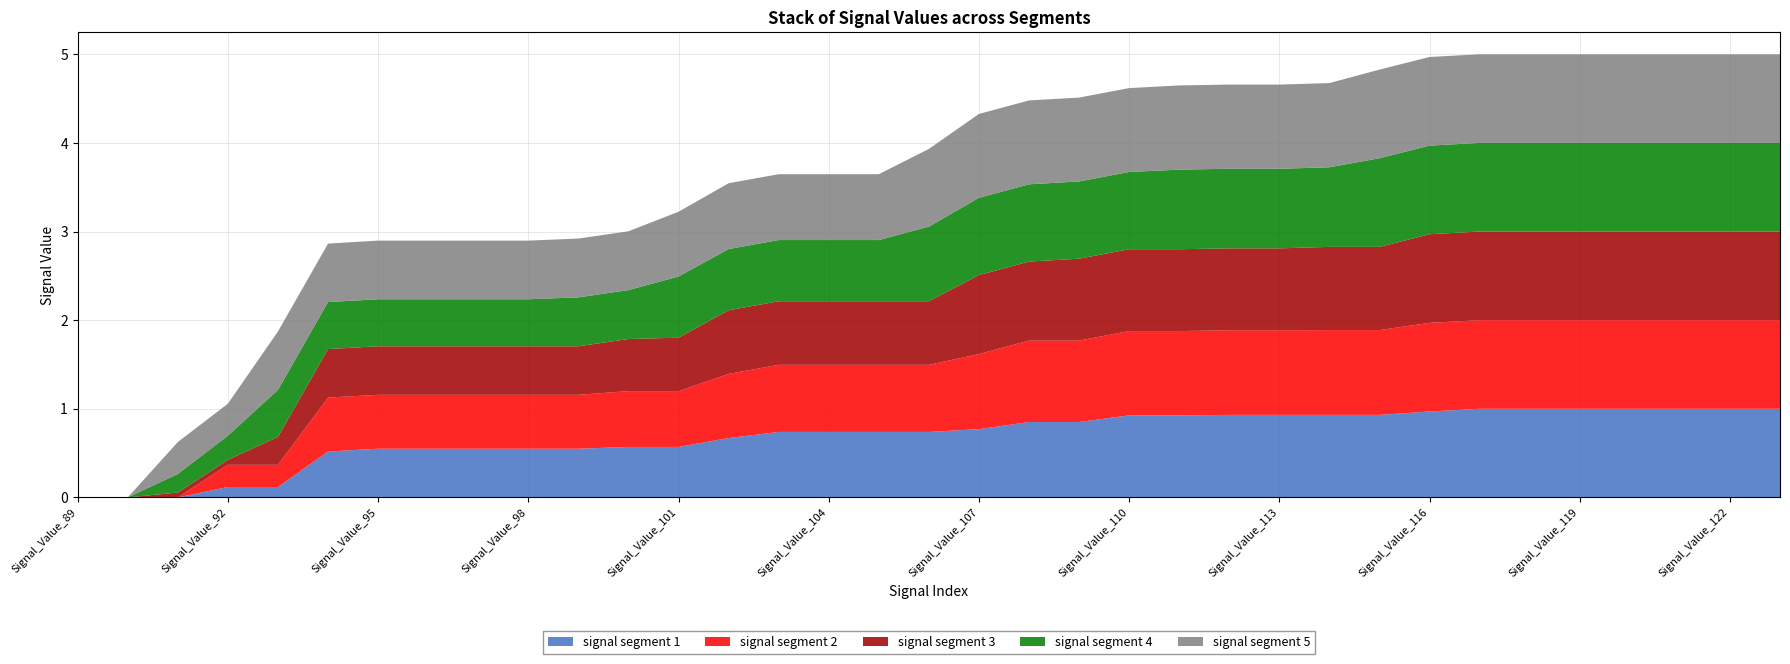

Reading left to right, transcribe all the data shown in this chart.

signal segment 1: 0.0	0.0	0.0	0.1	0.1	0.5	0.5	0.5	0.5	0.5	0.5	0.6	0.6	0.7	0.7	0.7	0.7	0.7	0.8	0.9	0.9	0.9	0.9	0.9	0.9	0.9	0.9	1.0	1.0	1.0	1.0	1.0	1.0	1.0	1.0
signal segment 2: 0.0	0.0	0.0	0.3	0.3	0.6	0.6	0.6	0.6	0.6	0.6	0.6	0.6	0.7	0.8	0.8	0.8	0.8	0.8	0.9	0.9	1.0	1.0	1.0	1.0	1.0	1.0	1.0	1.0	1.0	1.0	1.0	1.0	1.0	1.0
signal segment 3: 0.0	0.0	0.1	0.1	0.3	0.5	0.5	0.5	0.5	0.5	0.5	0.6	0.6	0.7	0.7	0.7	0.7	0.7	0.9	0.9	0.9	0.9	0.9	0.9	0.9	0.9	0.9	1.0	1.0	1.0	1.0	1.0	1.0	1.0	1.0
signal segment 4: 0.0	0.0	0.2	0.3	0.5	0.5	0.5	0.5	0.5	0.5	0.6	0.6	0.7	0.7	0.7	0.7	0.7	0.8	0.9	0.9	0.9	0.9	0.9	0.9	0.9	0.9	1.0	1.0	1.0	1.0	1.0	1.0	1.0	1.0	1.0
signal segment 5: 0.0	0.0	0.4	0.4	0.7	0.7	0.7	0.7	0.7	0.7	0.7	0.7	0.7	0.7	0.7	0.7	0.7	0.9	0.9	0.9	0.9	0.9	1.0	1.0	1.0	1.0	1.0	1.0	1.0	1.0	1.0	1.0	1.0	1.0	1.0